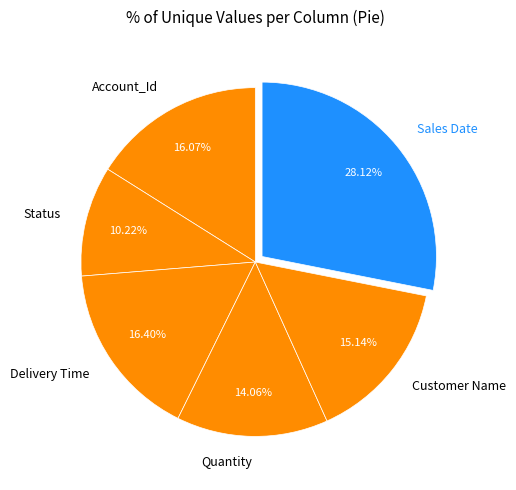

To the nearest percent, what percentage of the pie is Account_Id?

16%